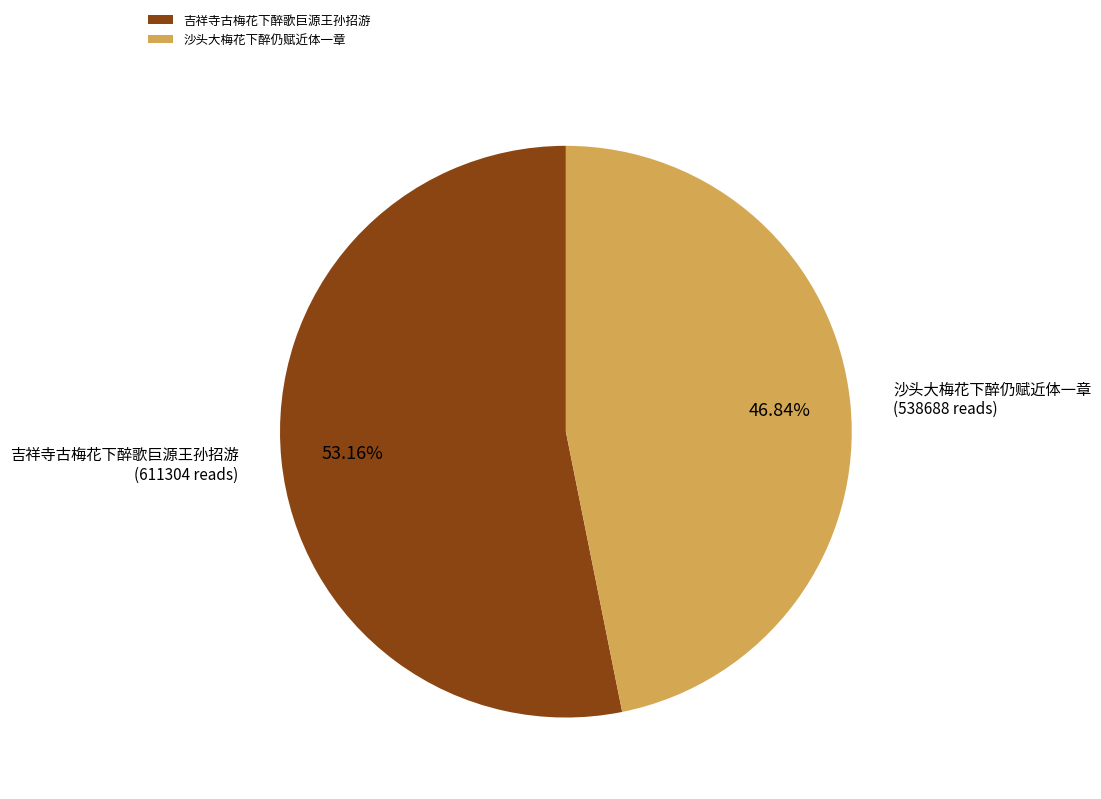

Is 沙头大梅花下醉仍赋近体一章 the majority of the pie?

No